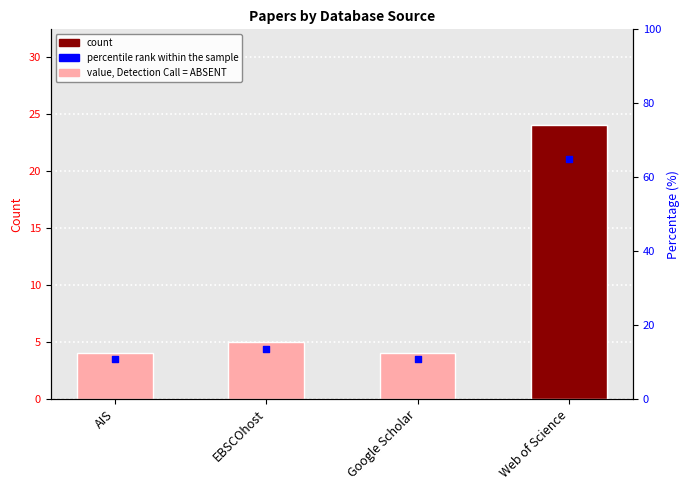

Which series has the largest total across all categories?

percentile rank within the sample